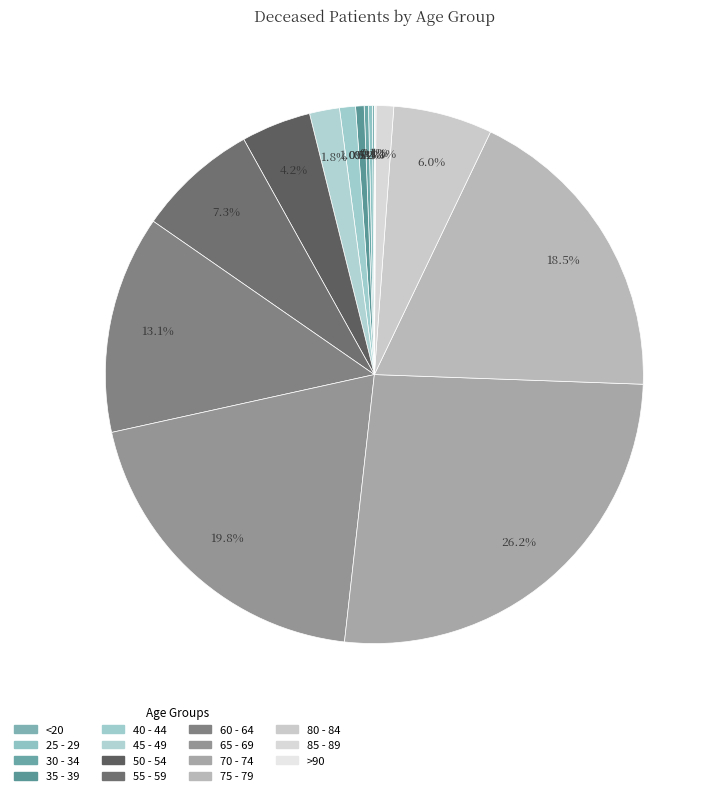

Which has a higher value, 65 - 69 or <20?

65 - 69